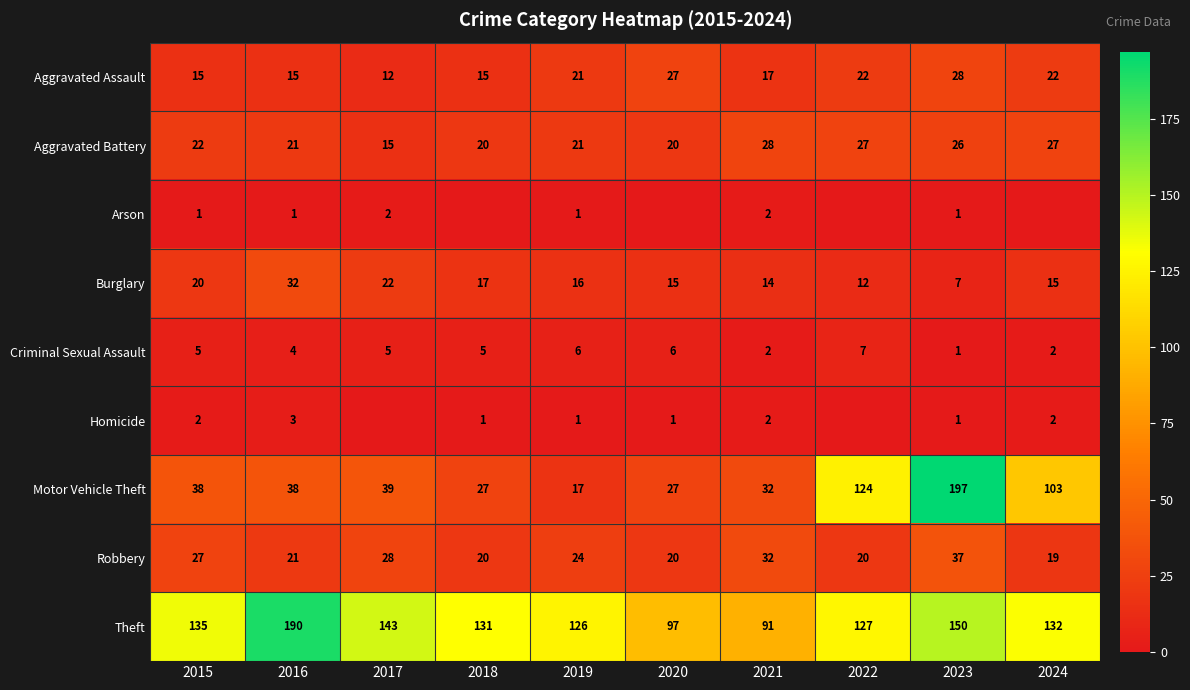

Count the number of data series in this chart.

9